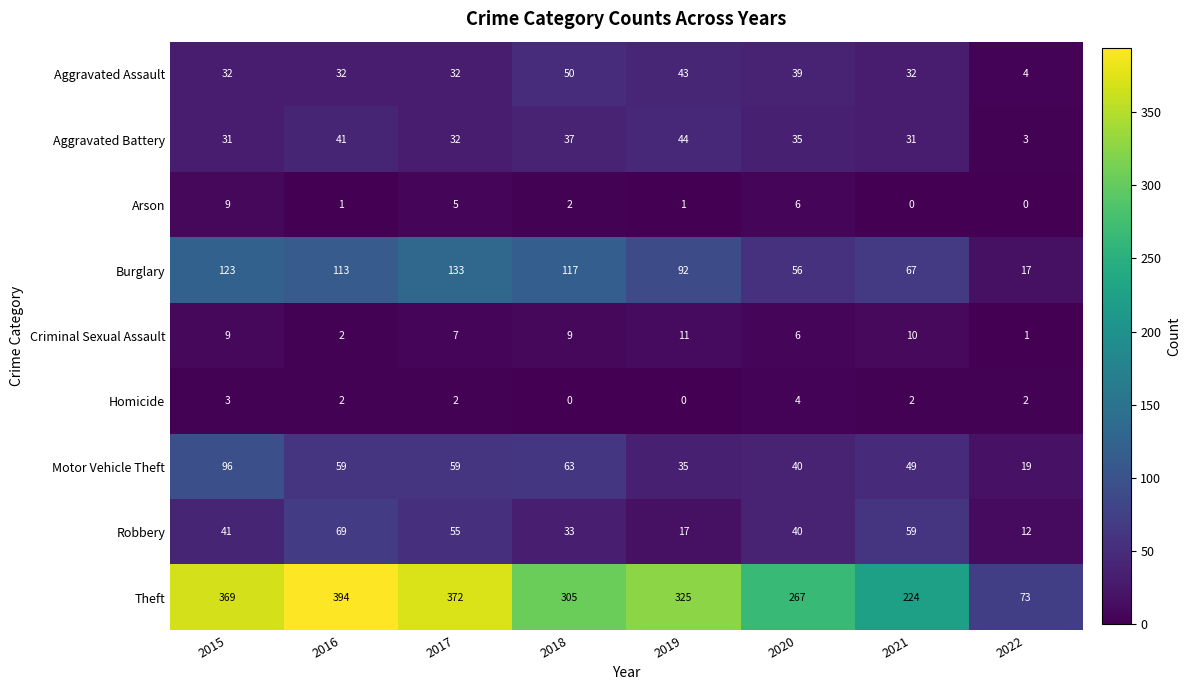

Where does the Homicide series first go above 2?

2015